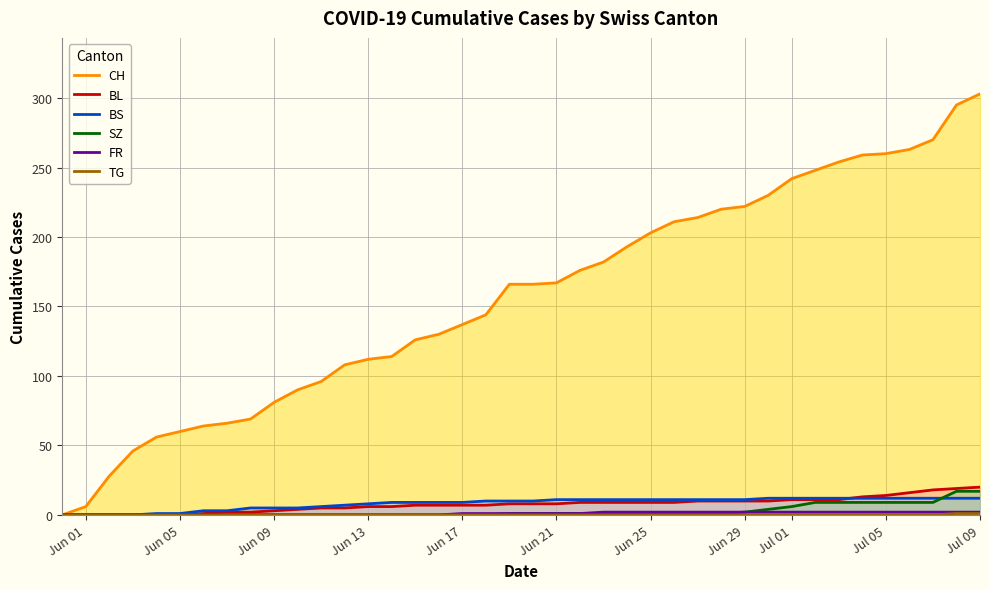

Reading left to right, extract all data points from this chart.

CH: 0	6	28	46	56	60	64	66	69	81	90	96	108	112	114	126	130	137	144	166	166	167	176	182	193	203	211	214	220	222	230	242	248	254	259	260	263	270	295	303
BL: 0	0	0	0	0	0	1	2	2	3	4	5	5	6	6	7	7	7	7	8	8	8	9	9	9	9	9	10	10	10	10	11	11	11	13	14	16	18	19	20
BS: 0	0	0	0	1	1	3	3	5	5	5	6	7	8	9	9	9	9	10	10	10	11	11	11	11	11	11	11	11	11	12	12	12	12	12	12	12	12	12	12
SZ: 0	0	0	0	0	0	0	0	0	0	0	0	0	0	0	0	0	0	0	1	1	1	1	1	1	1	1	1	1	2	4	6	9	9	9	9	9	9	17	17
FR: 0	0	0	0	0	0	0	0	0	0	0	0	0	0	0	0	0	1	1	1	1	1	1	2	2	2	2	2	2	2	2	2	2	2	2	2	2	2	2	2
TG: 0	0	0	0	0	0	0	0	0	0	0	0	0	0	0	0	0	0	0	0	0	0	0	0	0	0	0	0	0	0	0	0	0	0	0	0	0	0	1	1